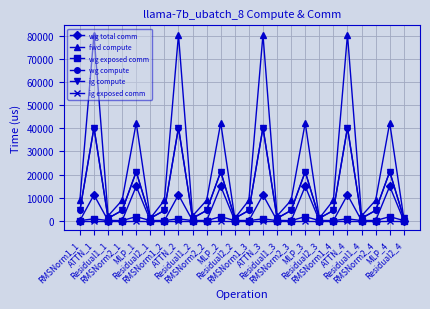

Does the chart have visible grid lines?

Yes